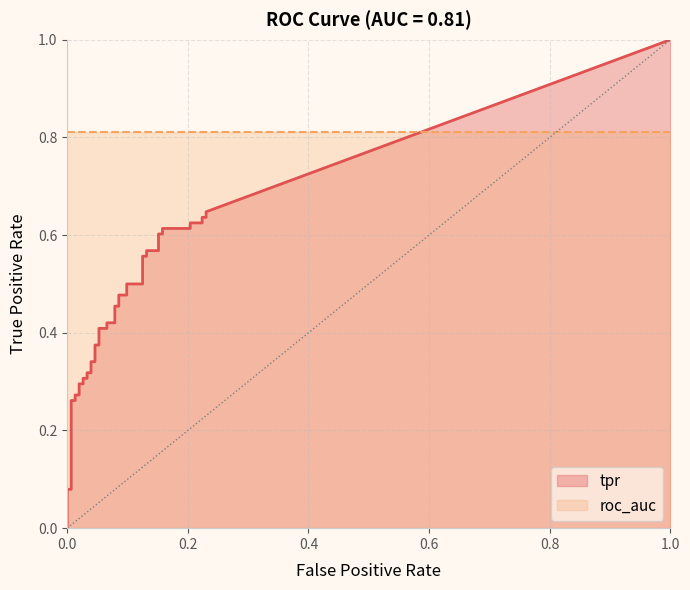

How many series are shown in this chart?

2